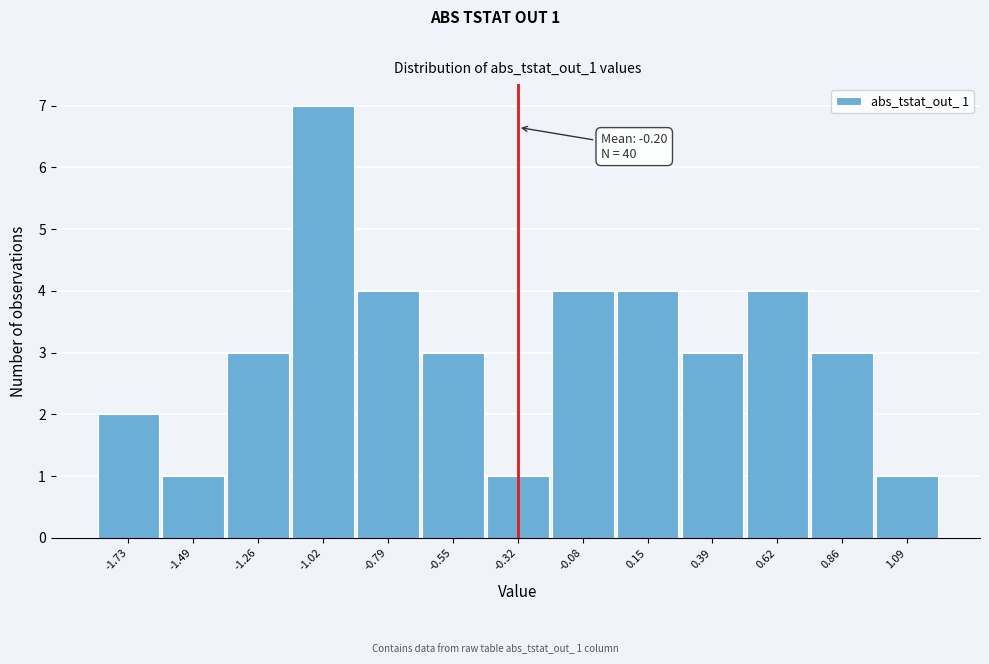

Reading left to right, what are all the values shown in this chart?

-1.73=2	-1.49=1	-1.26=3	-1.02=7	-0.79=4	-0.55=3	-0.32=1	-0.08=4	0.15=4	0.39=3	0.62=4	0.86=3	1.09=1